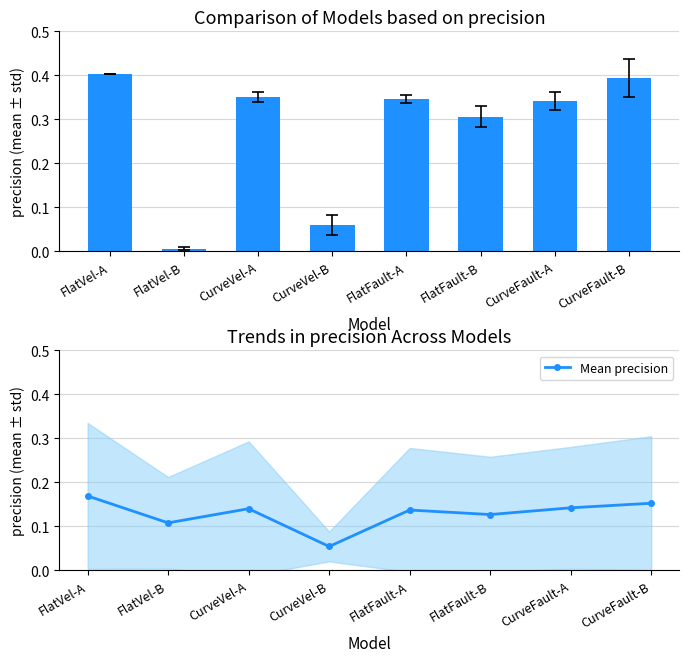

How many data points does each series have?

8